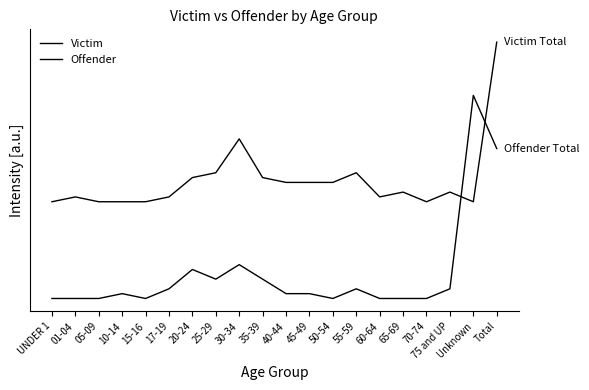

Does the chart display data point markers on the line(s)?

No